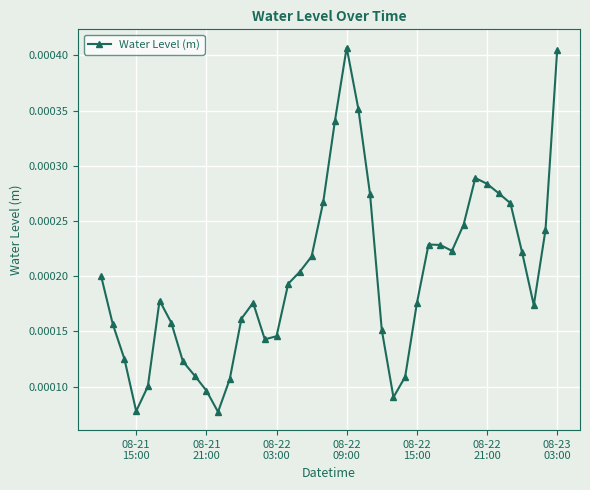

How many values are between 0 and 1?

40